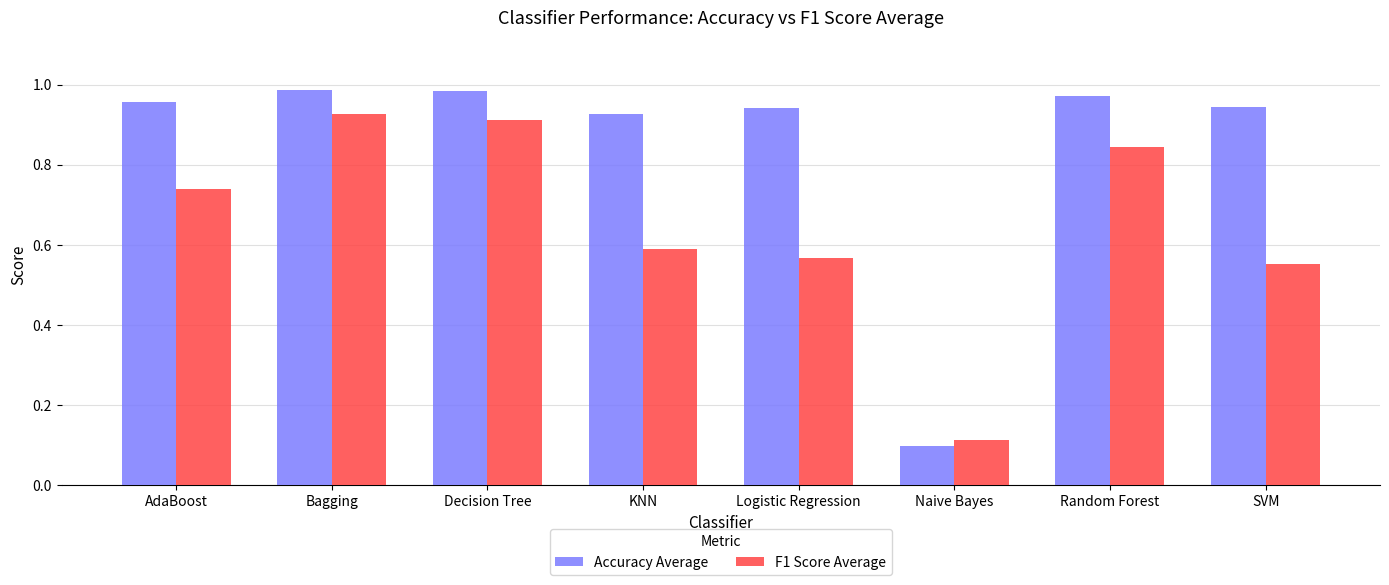

What is the difference between the F1 Score Average values at Decision Tree and AdaBoost?

0.2